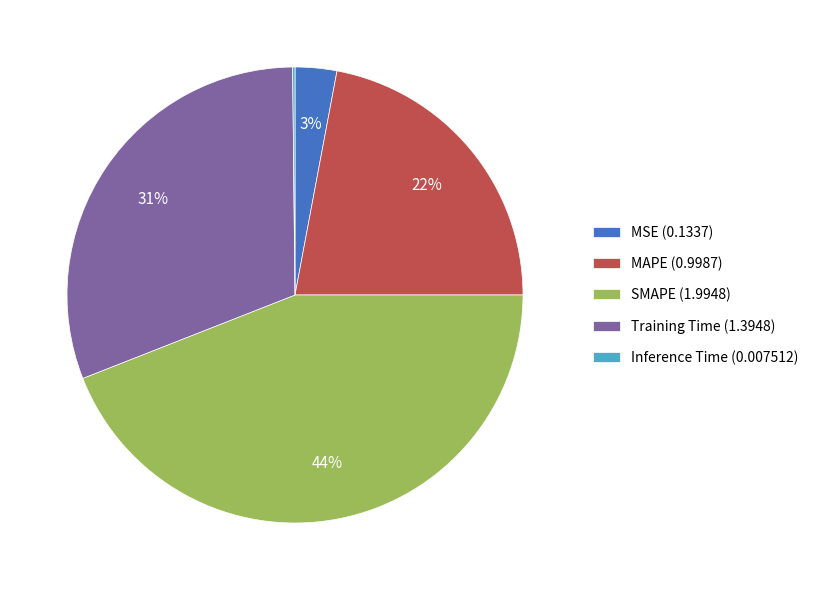

True or false: SMAPE accounts for 57% of the total.

False